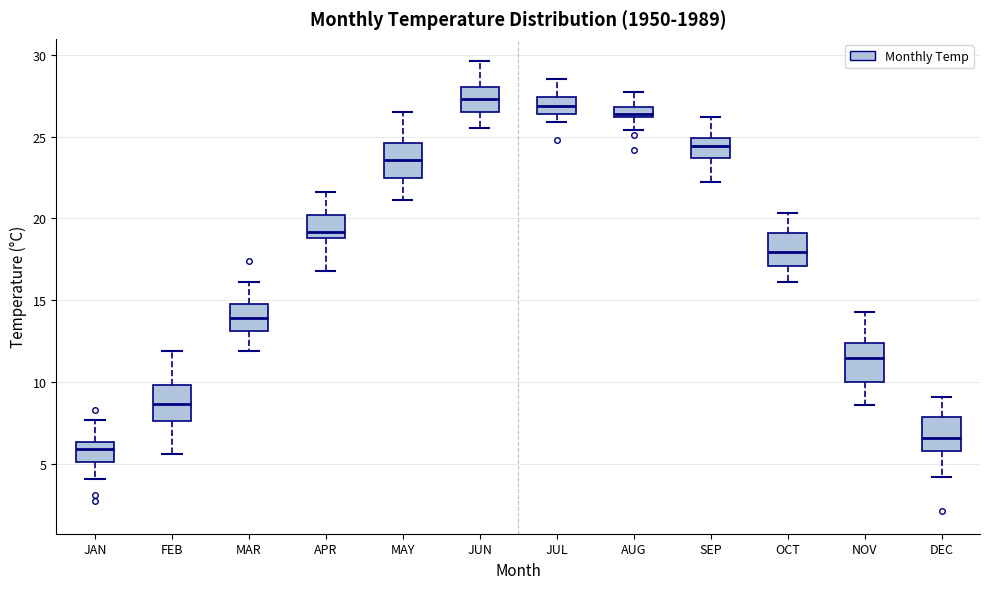

Where does the median line of the box for NOV sit on the y-axis? The values are not printed on the chart, so give them approximately, as read against the axis.

11.5